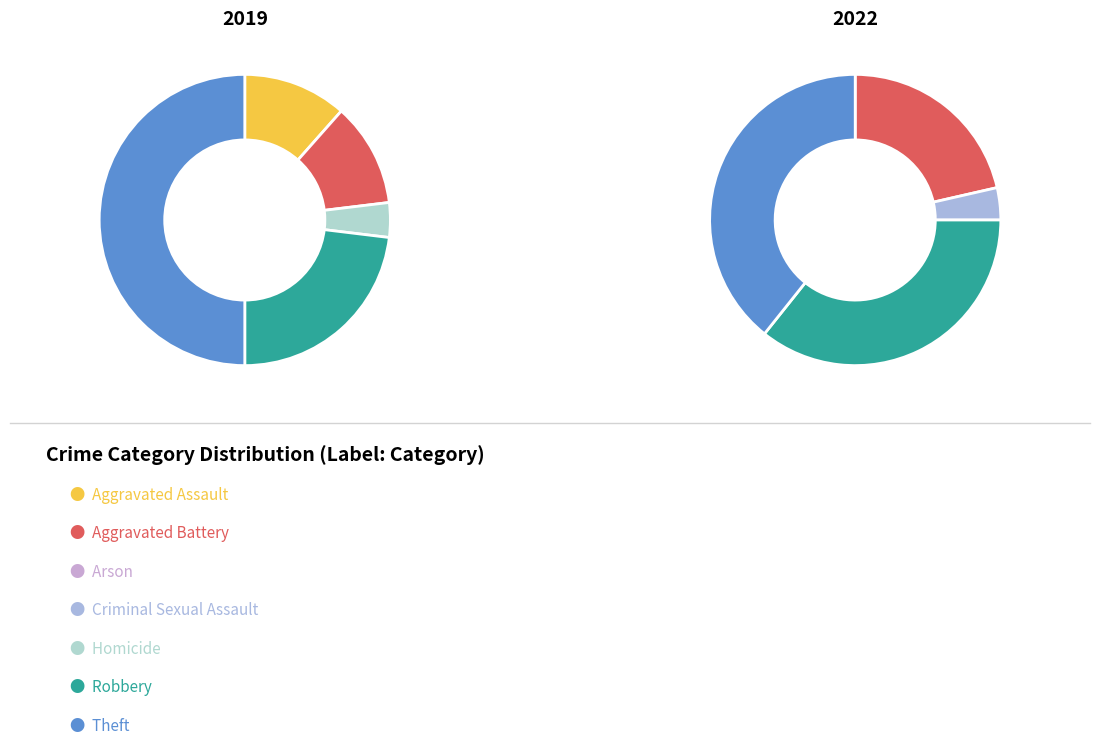

Combined, what portion of the pie is Aggravated Assault and Homicide?

15.4%